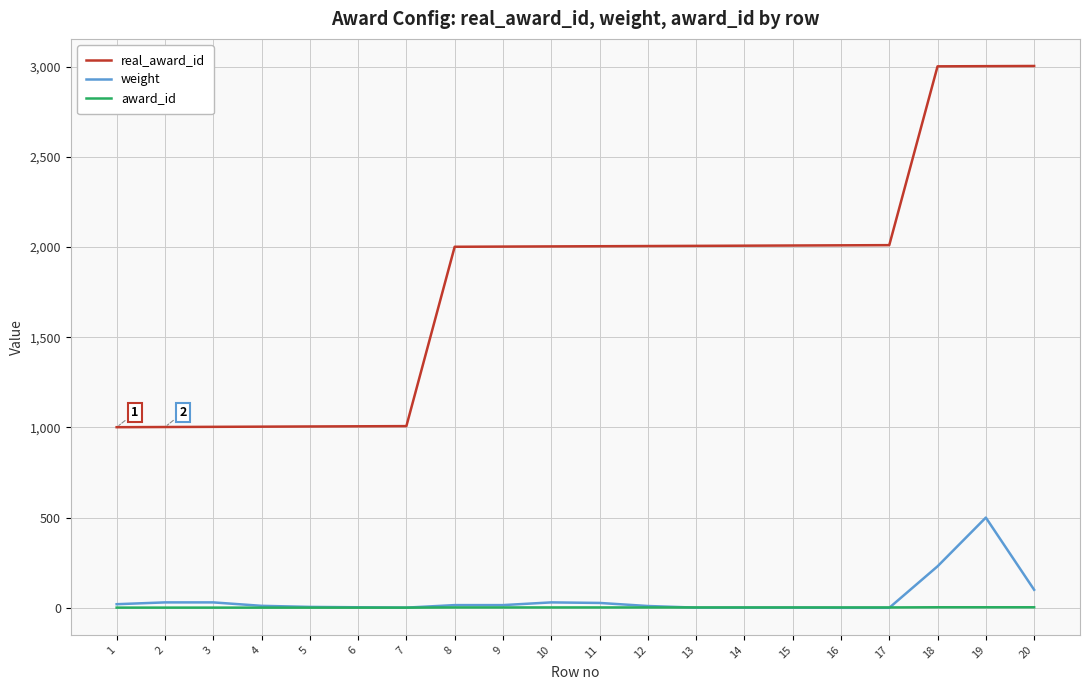

True or false: real_award_id and weight cross at least once.

False